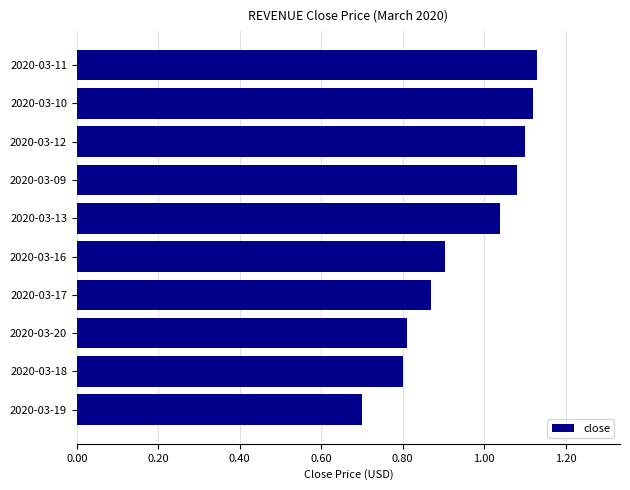

What is the smallest value displayed?

0.7